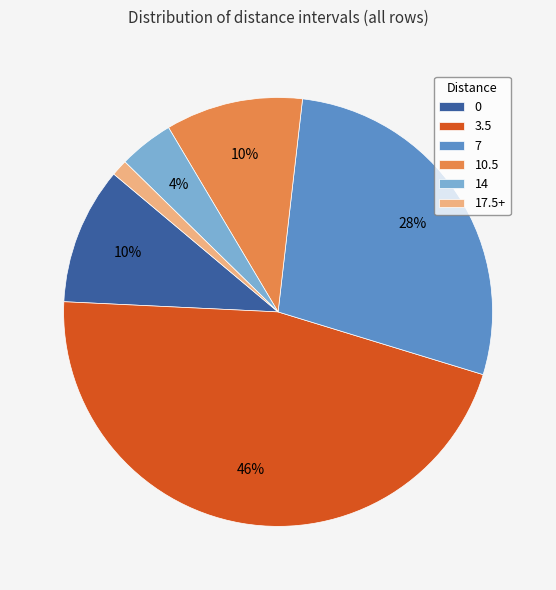

Count the number of slices in the pie.

6